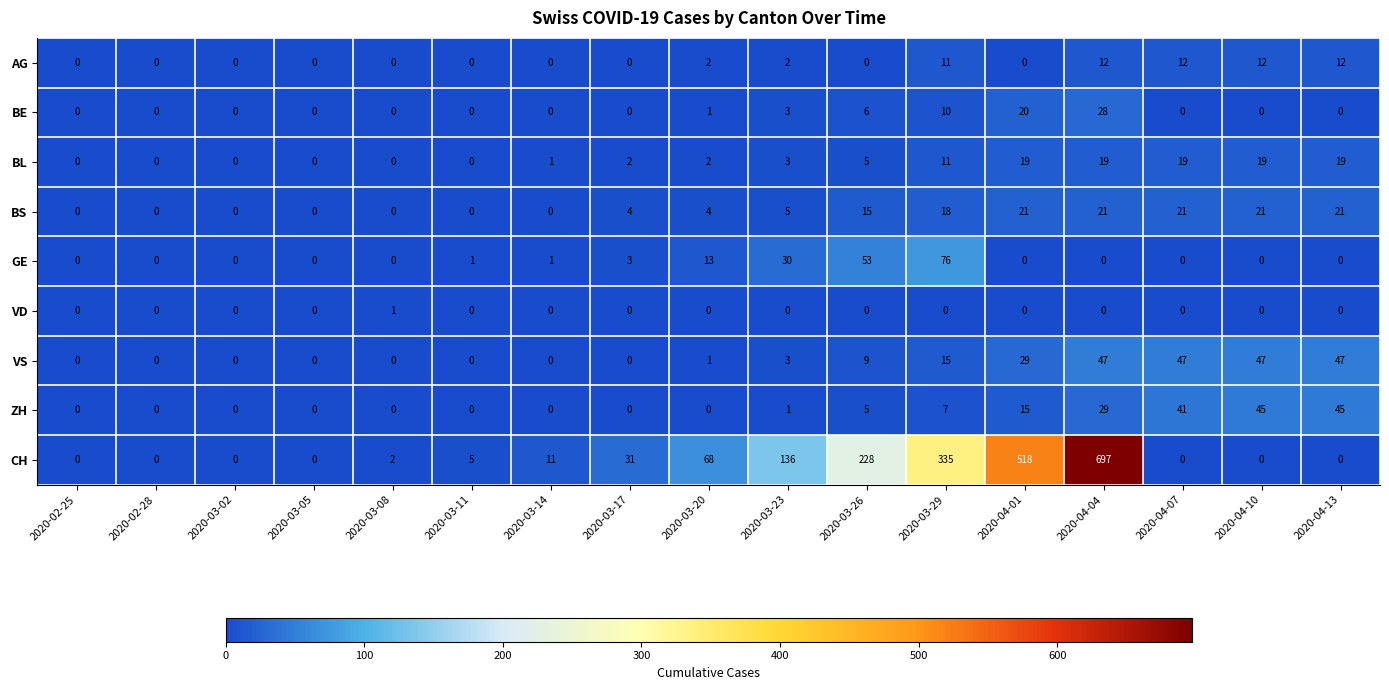

At how many categories does at least one series exceed 195?

4